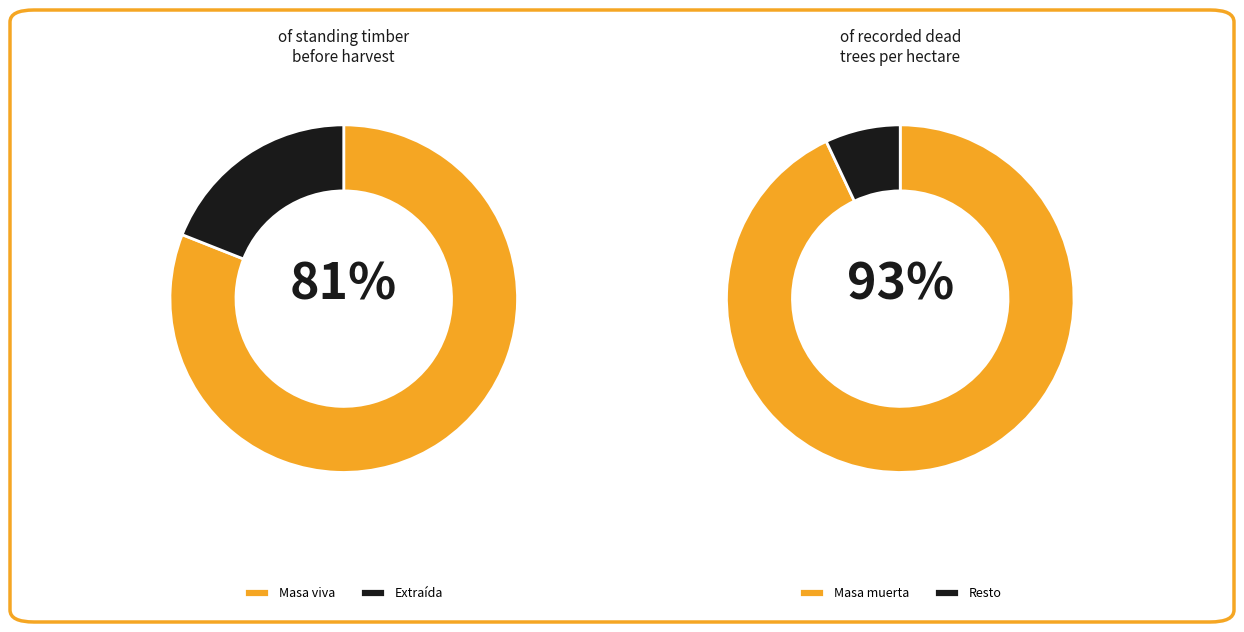

True or false: 30 accounts for 22% of the total.

False